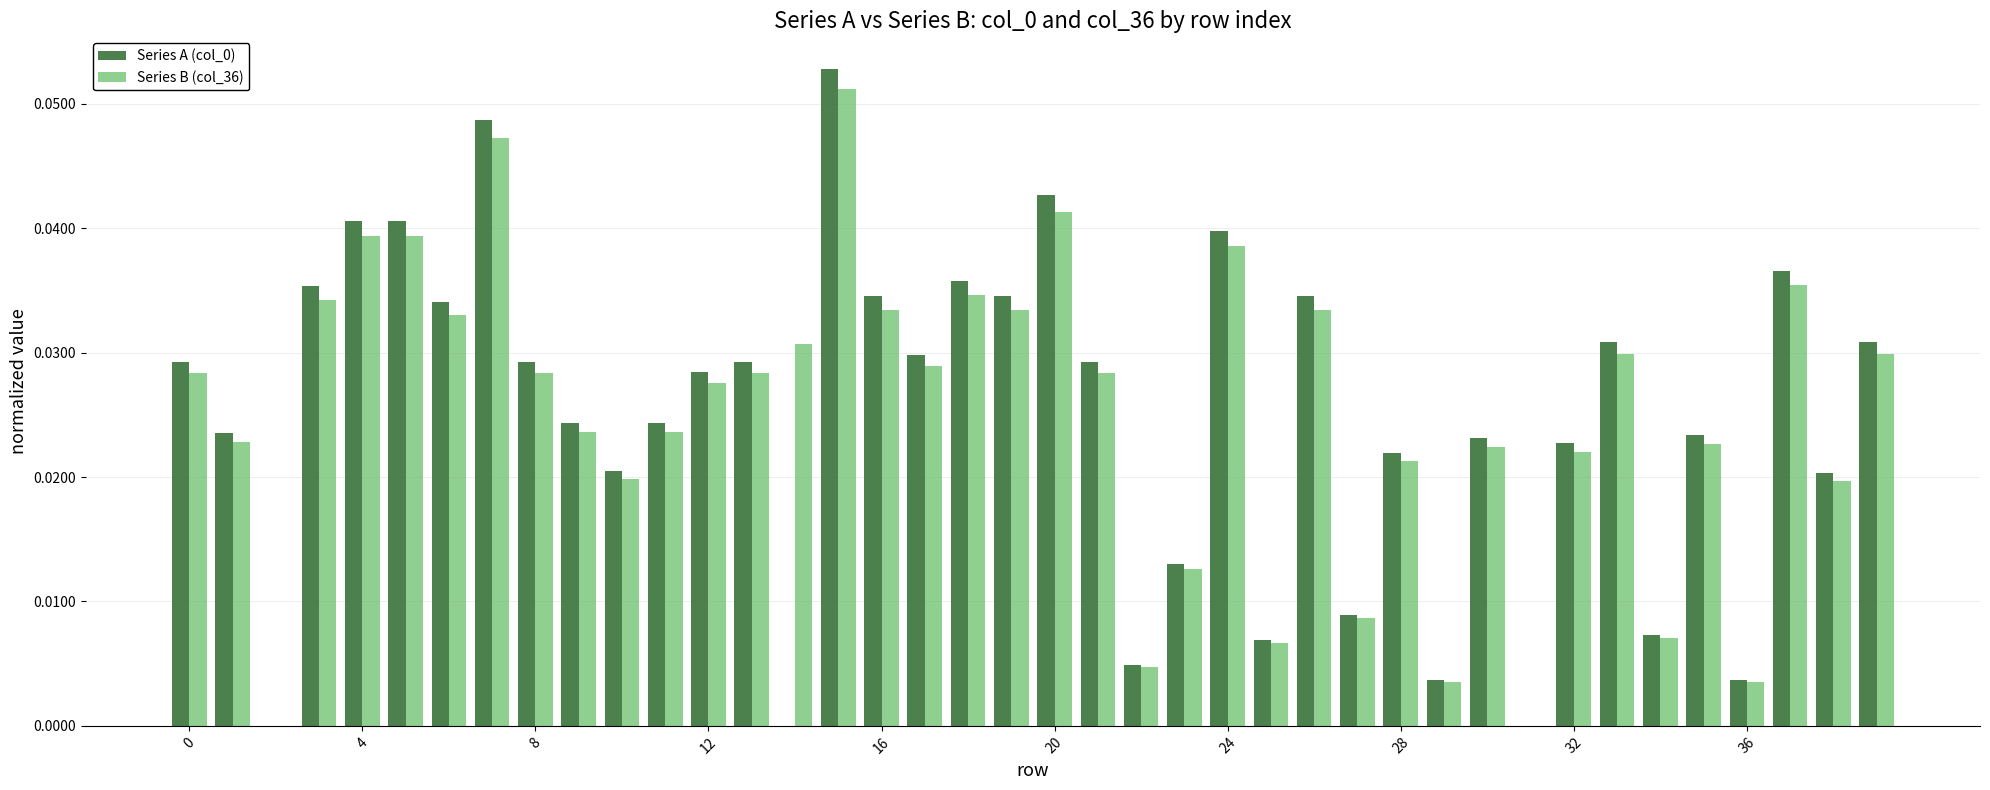

What is the sum of all Series B (col_36) values?

1.0